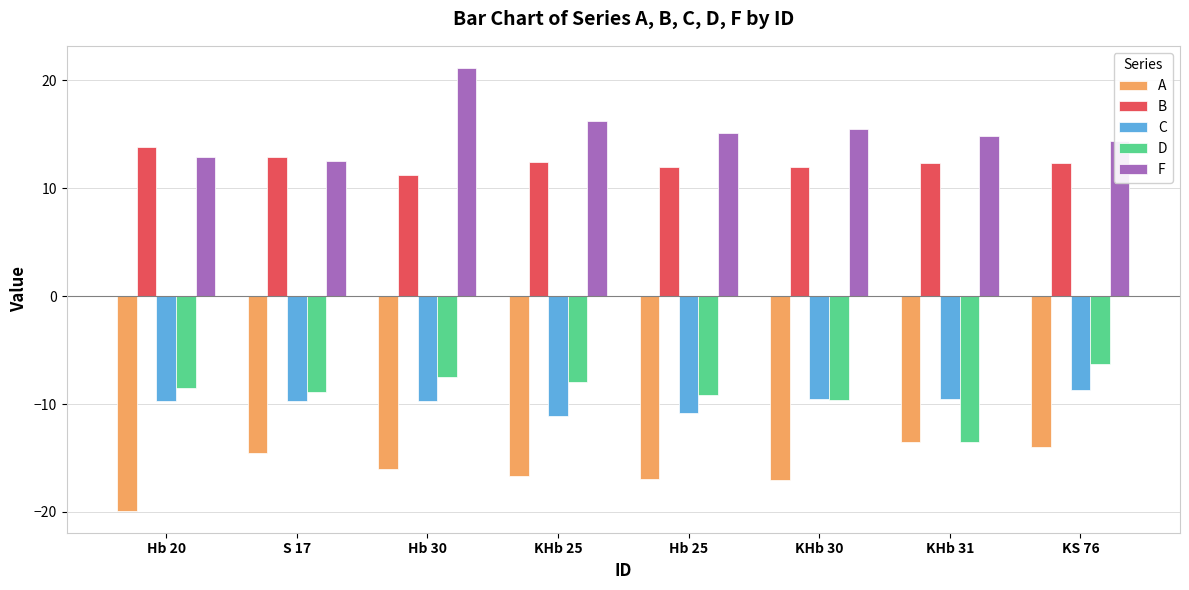

What is the smallest value displayed?

-19.9